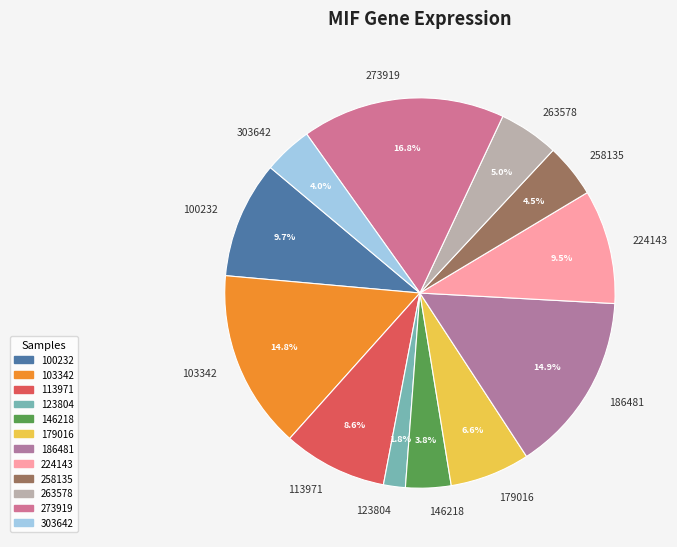

Does 113971 represent more than half of the total?

No